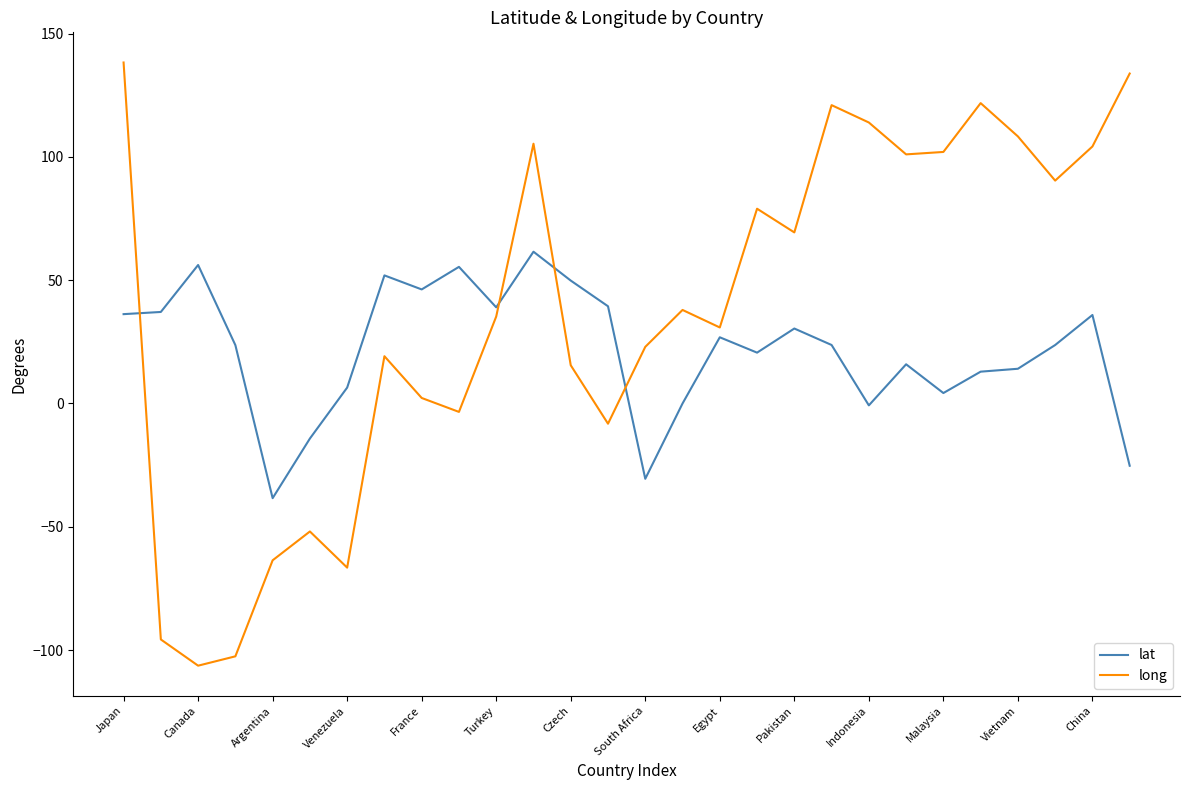

List the series in order of their overall mean, highest first.

long, lat